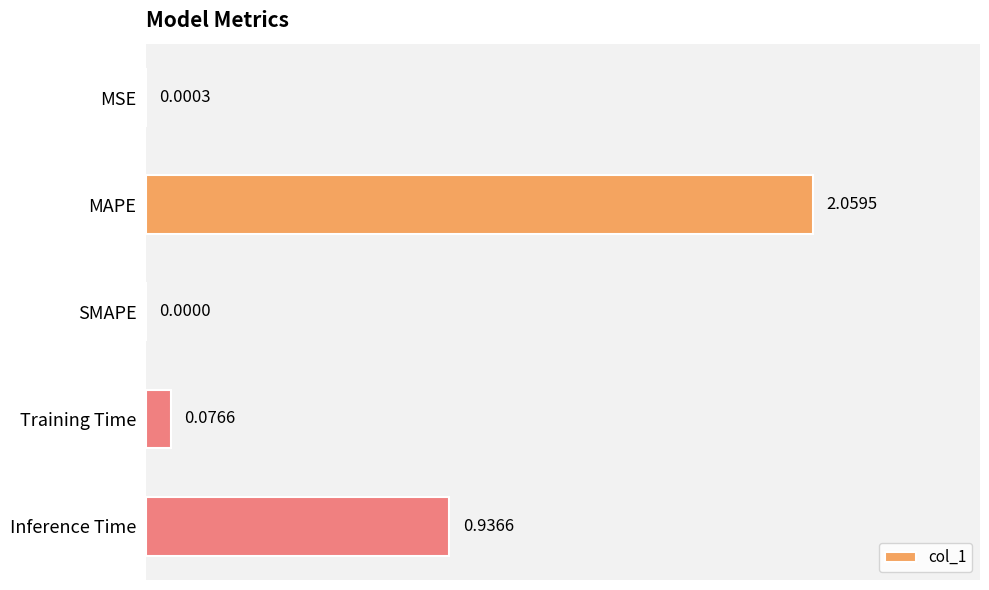

At which category does the chart reach its peak across all series?

MAPE